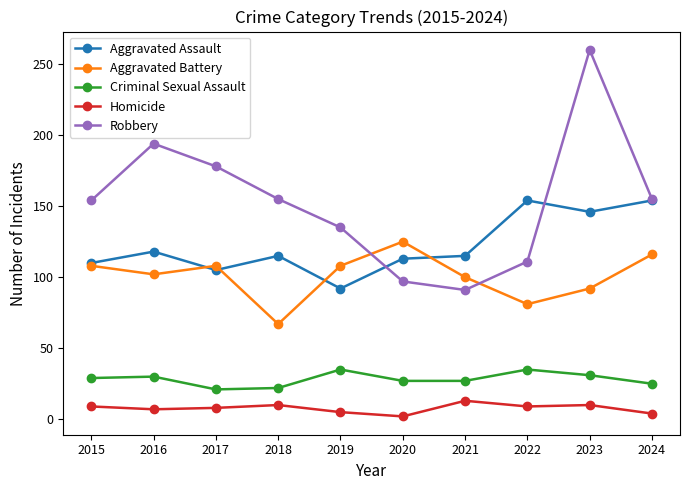

What is the value of the Aggravated Assault point at the 8th from the left?

154